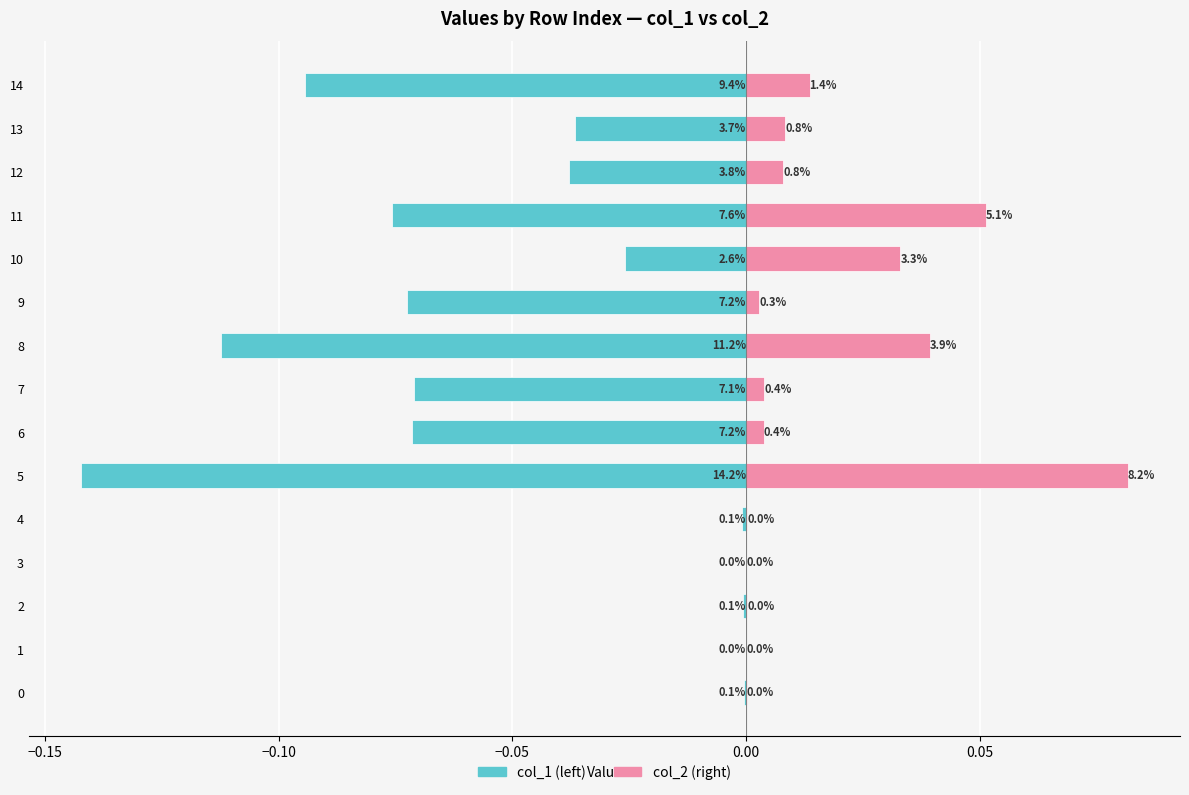

What position from the left is 11?

12